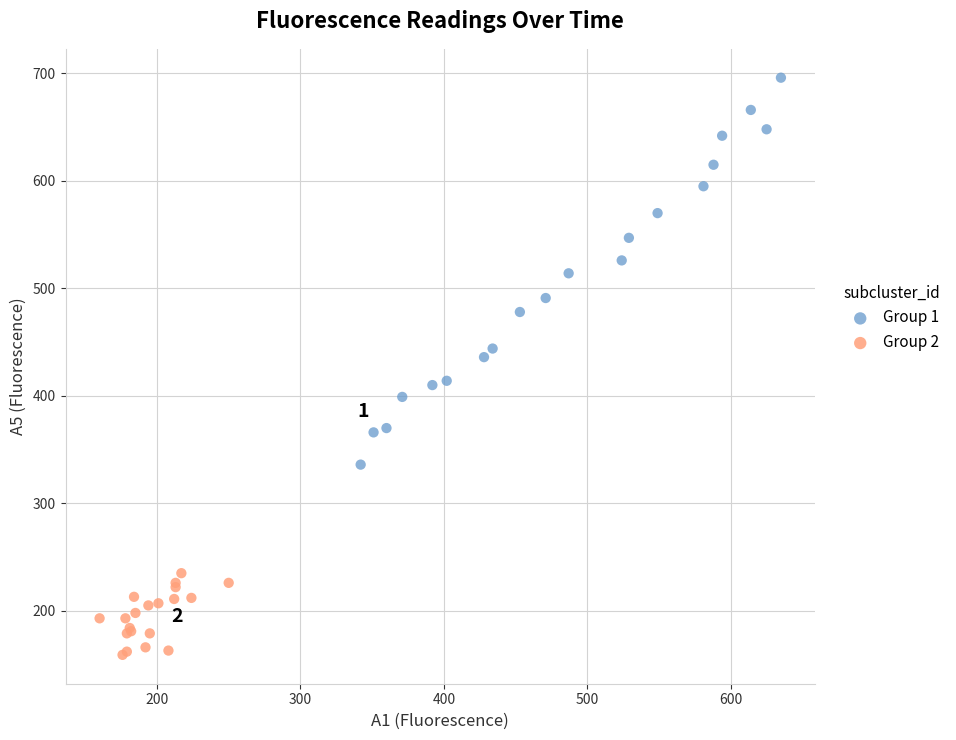

Which series has the widest spread of Y values?

Group 1